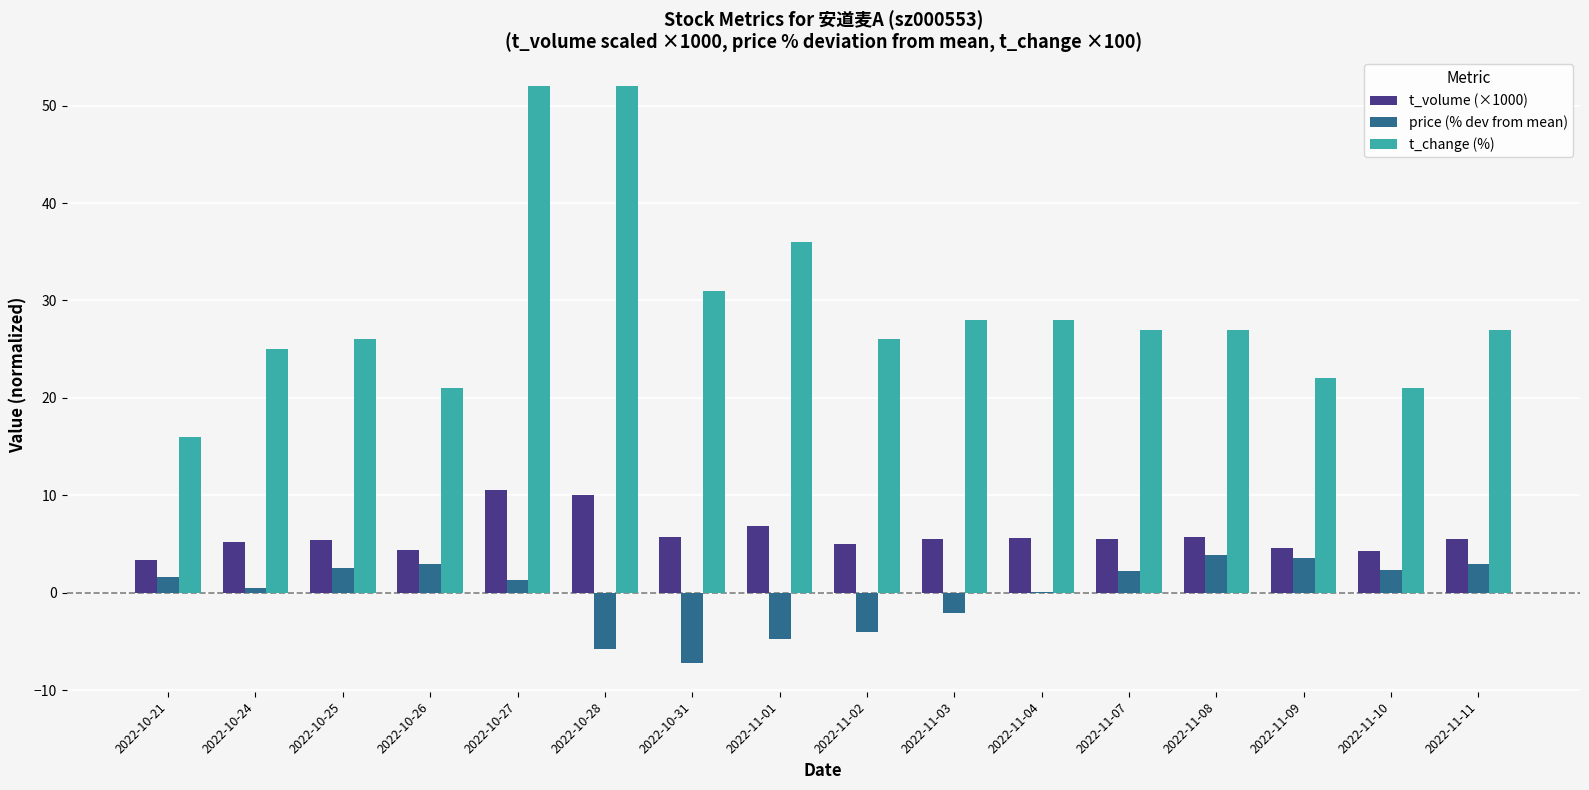

What is the sum of all t_volume (×1000) values?

92.8